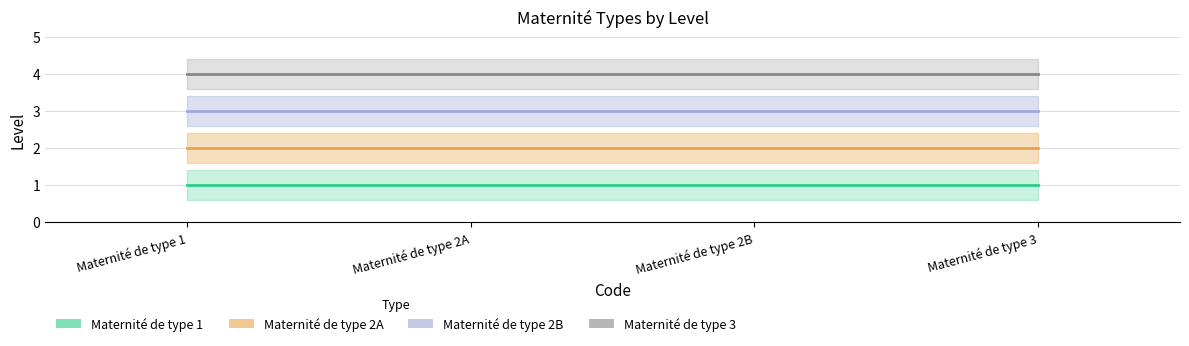

Reading right to left, list all the values displayed in this chart.

Maternité de type 1 (center): 1	1	1	1
Maternité de type 2A (center): 2	2	2	2
Maternité de type 2B (center): 3	3	3	3
Maternité de type 3 (center): 4	4	4	4